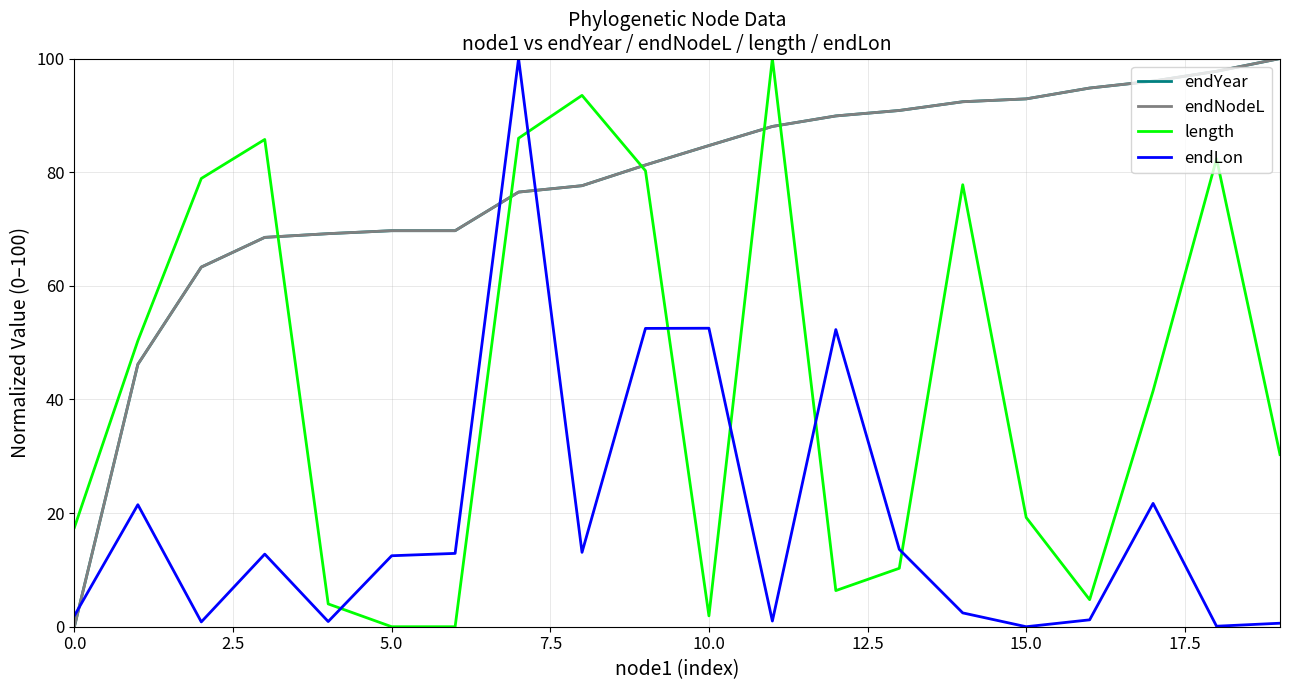

Does the chart have visible grid lines?

Yes